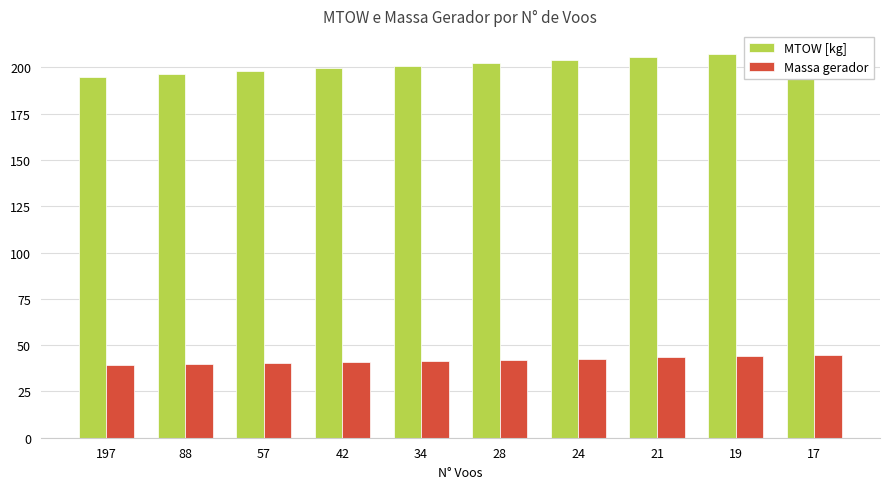

What are all the series names shown in the legend?

MTOW [kg], Massa gerador